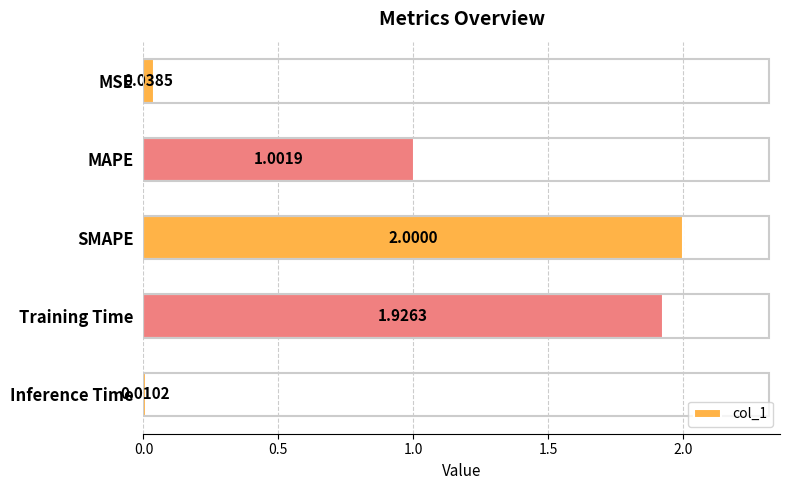

At which label is the value closest to 1?

MAPE